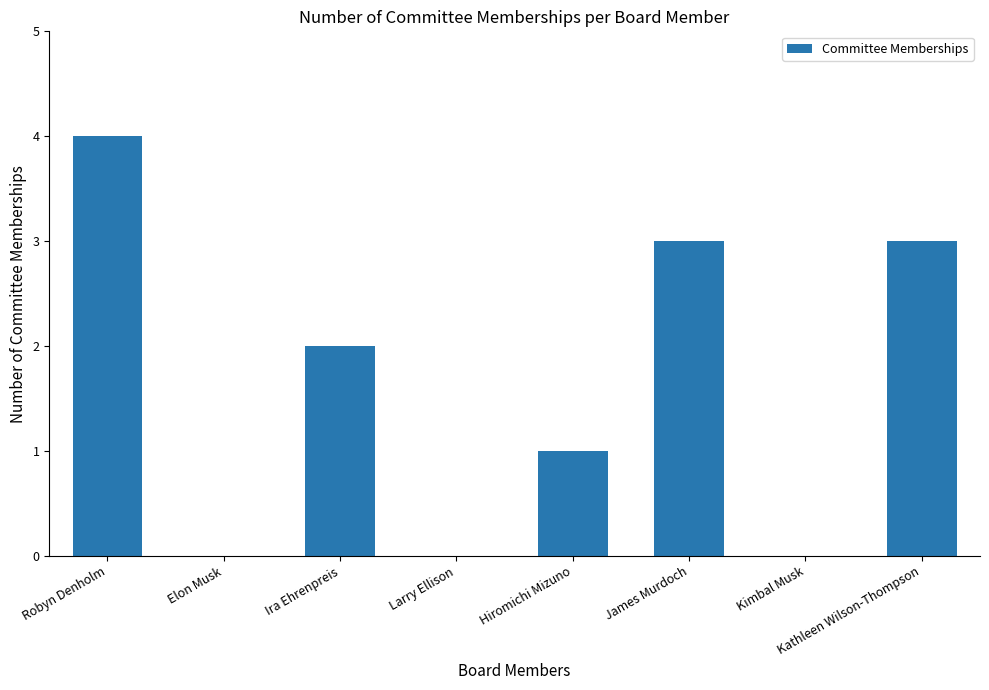

How many distinct data groups are displayed?

1